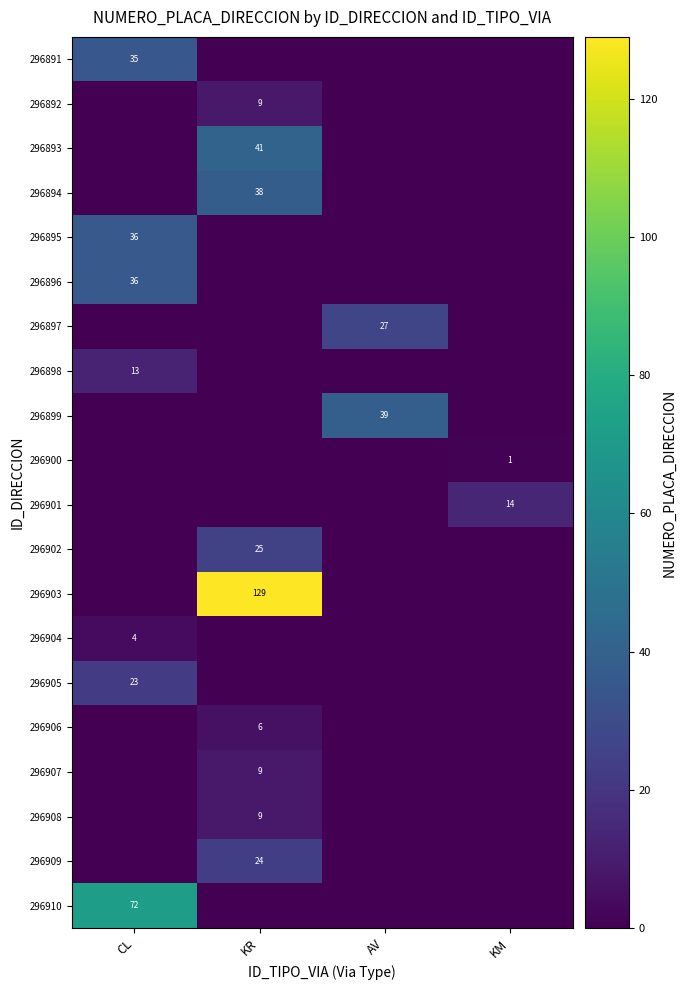

What is the total value across all series at KR?

290